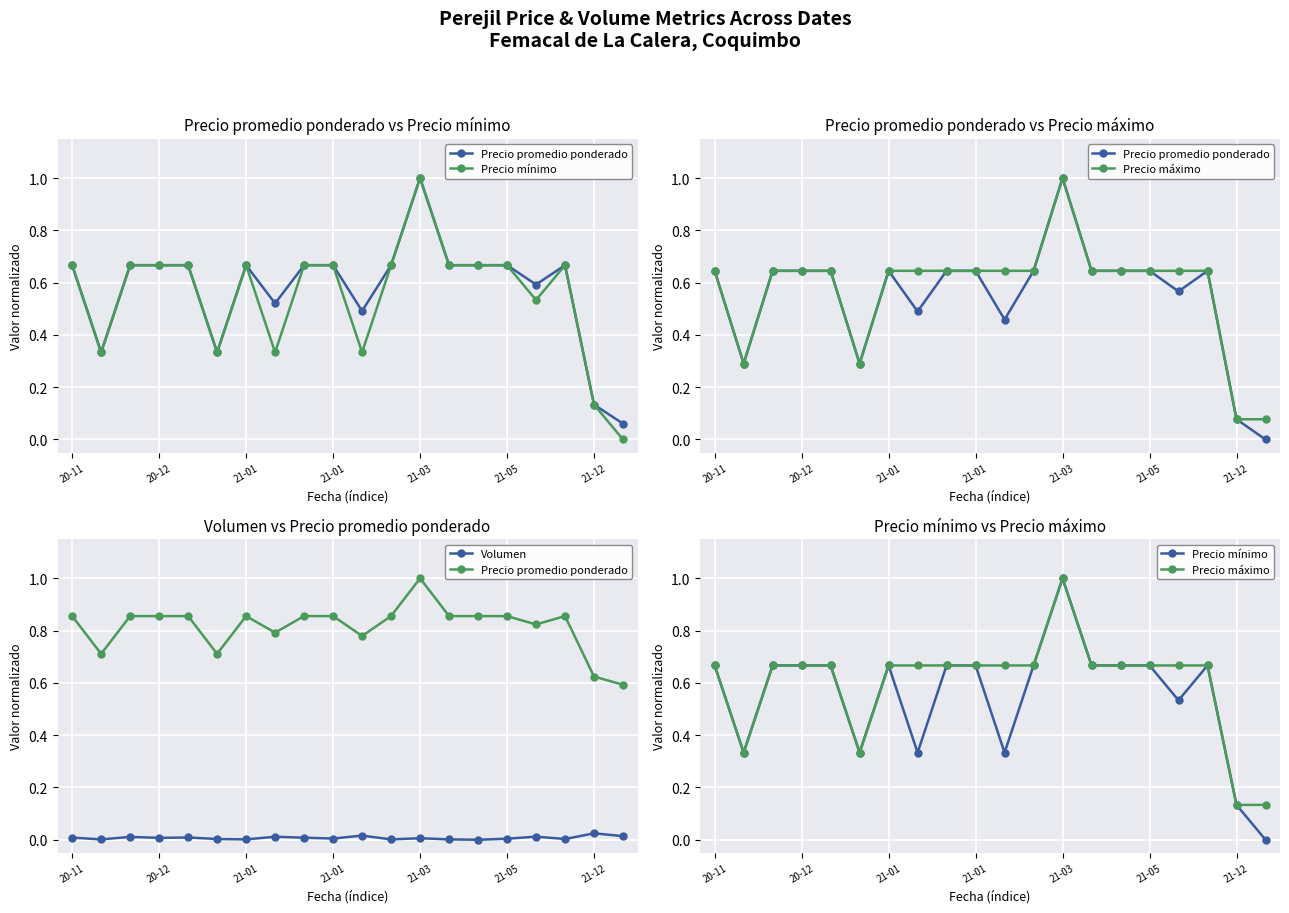

Is the value of Precio promedio ponderado at 12 greater than the value of Precio máximo at 8?

Yes